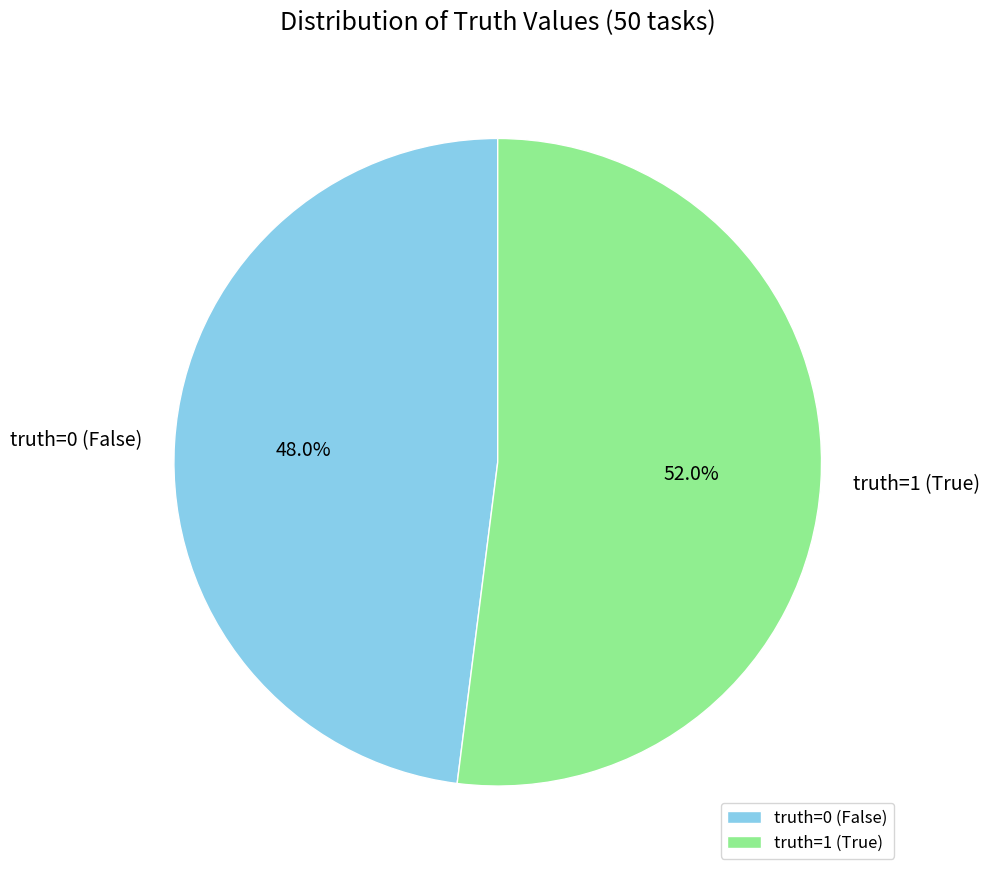

Rank the categories by value from highest to lowest.

truth=1, truth=0